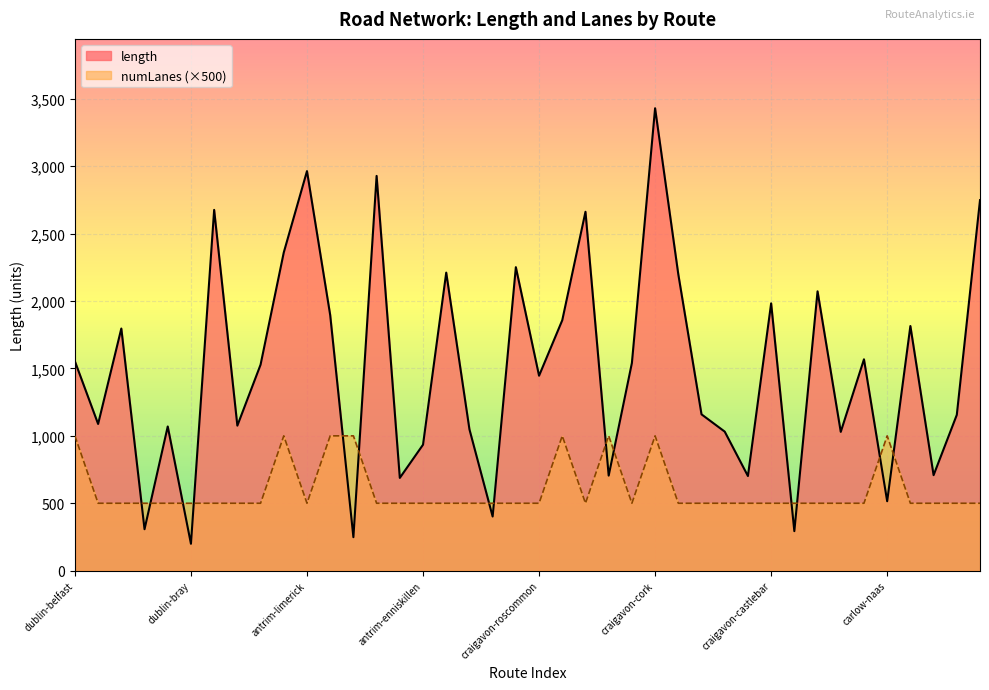

At which category is the sum across all series the highest?

craigavon-cork